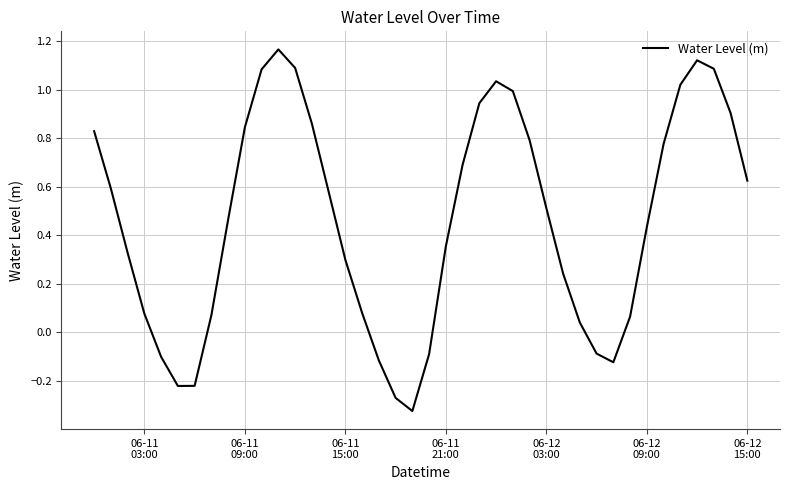

How many values exceed 0?

31